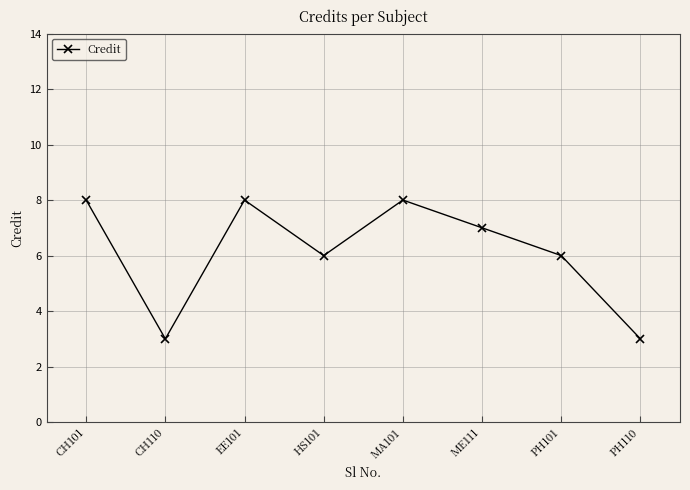

At which category does the data reach its first local peak?

EE101